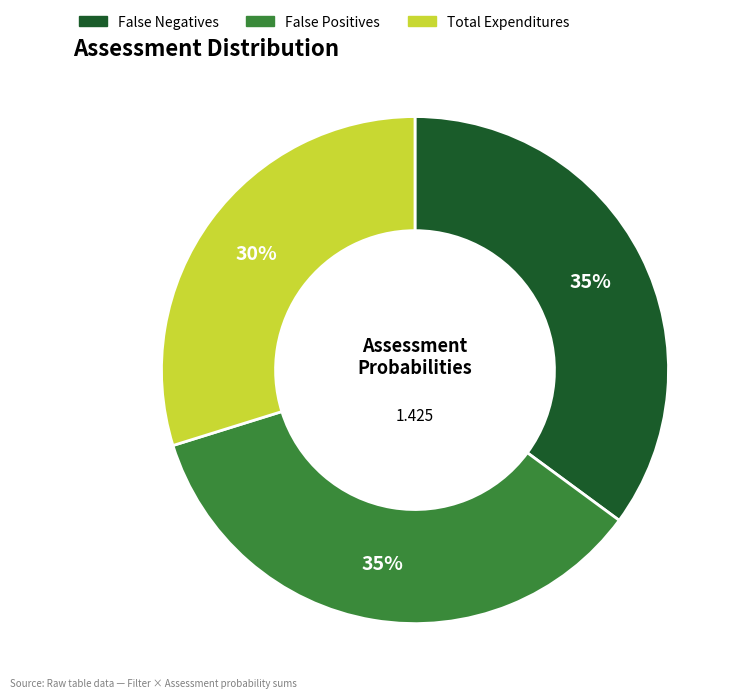

To the nearest percent, what portion does False Positives represent?

35%